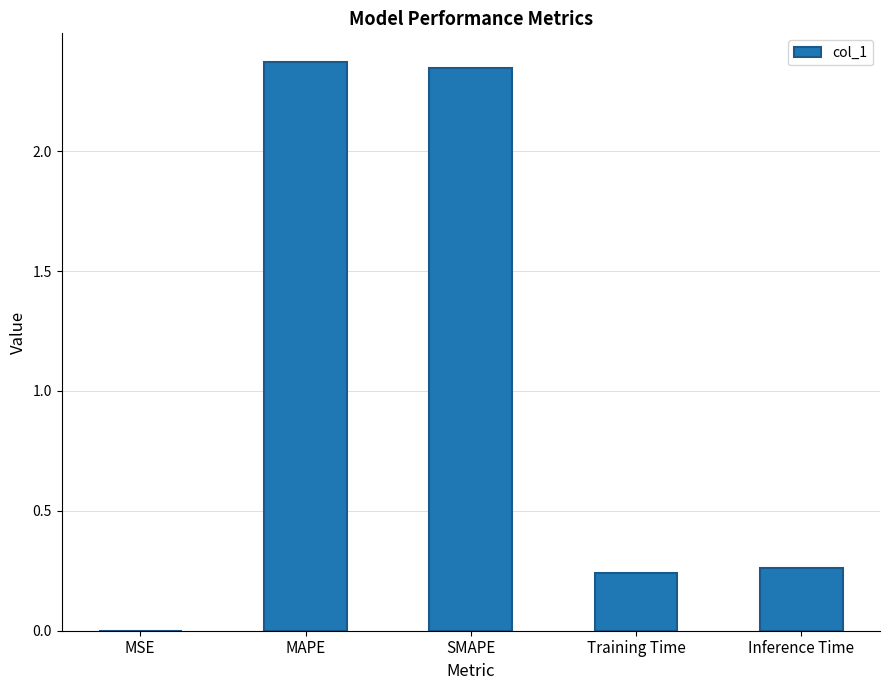

What is the sum of all values?

5.2